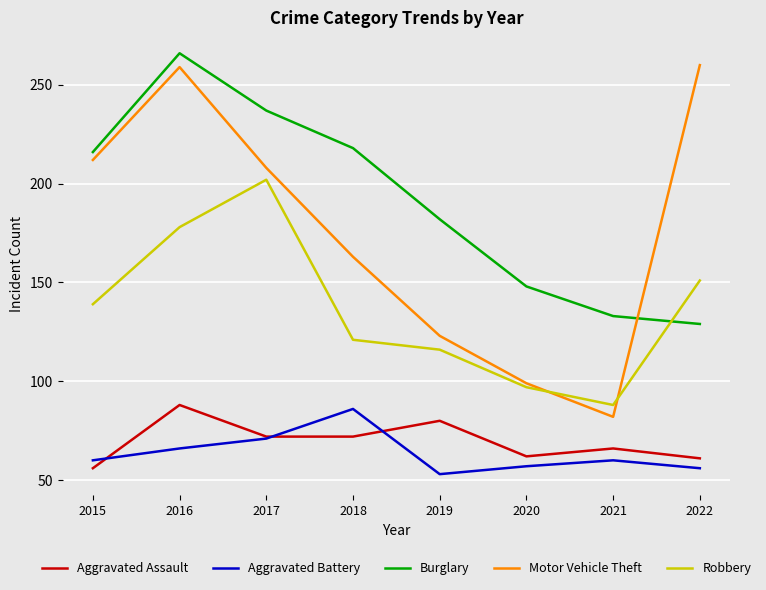

Reading left to right, list all the values displayed in this chart.

Aggravated Assault: 2015=56	2016=88	2017=72	2018=72	2019=80	2020=62	2021=66	2022=61
Aggravated Battery: 2015=60	2016=66	2017=71	2018=86	2019=53	2020=57	2021=60	2022=56
Burglary: 2015=216	2016=266	2017=237	2018=218	2019=182	2020=148	2021=133	2022=129
Motor Vehicle Theft: 2015=212	2016=259	2017=208	2018=163	2019=123	2020=99	2021=82	2022=260
Robbery: 2015=139	2016=178	2017=202	2018=121	2019=116	2020=97	2021=88	2022=151